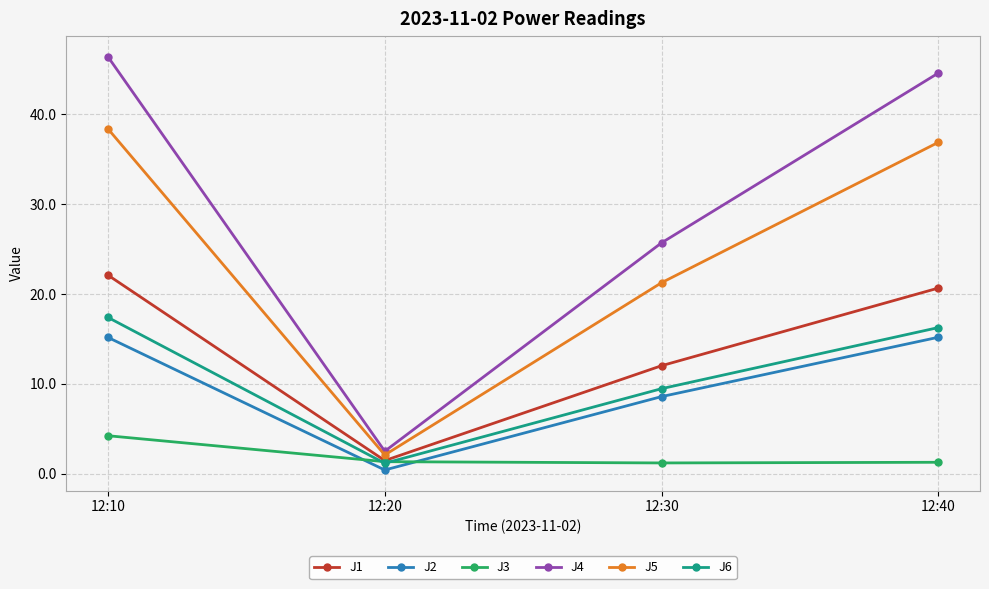

How many lines are shown in the chart?

6